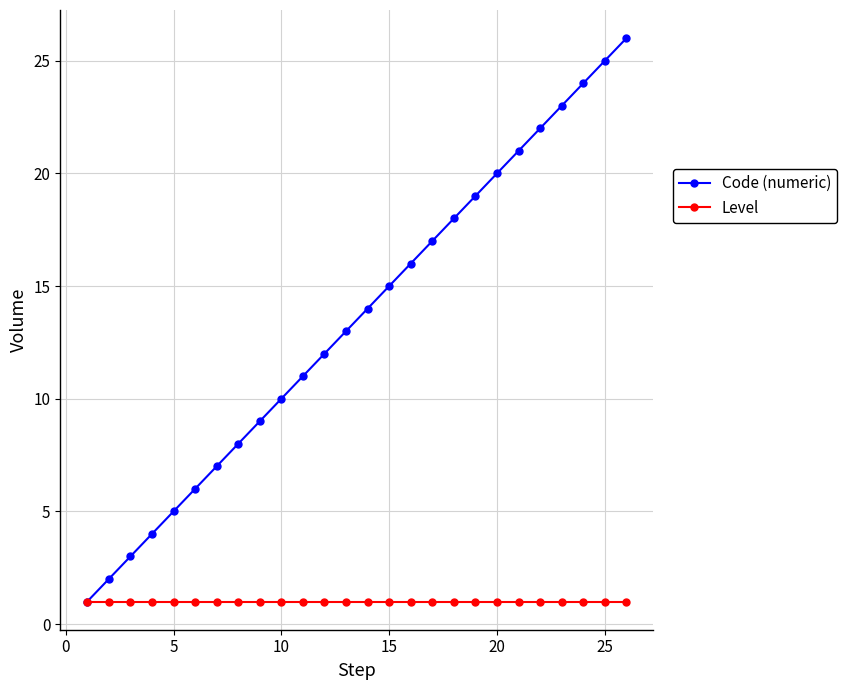

How many data points does each series have?

26